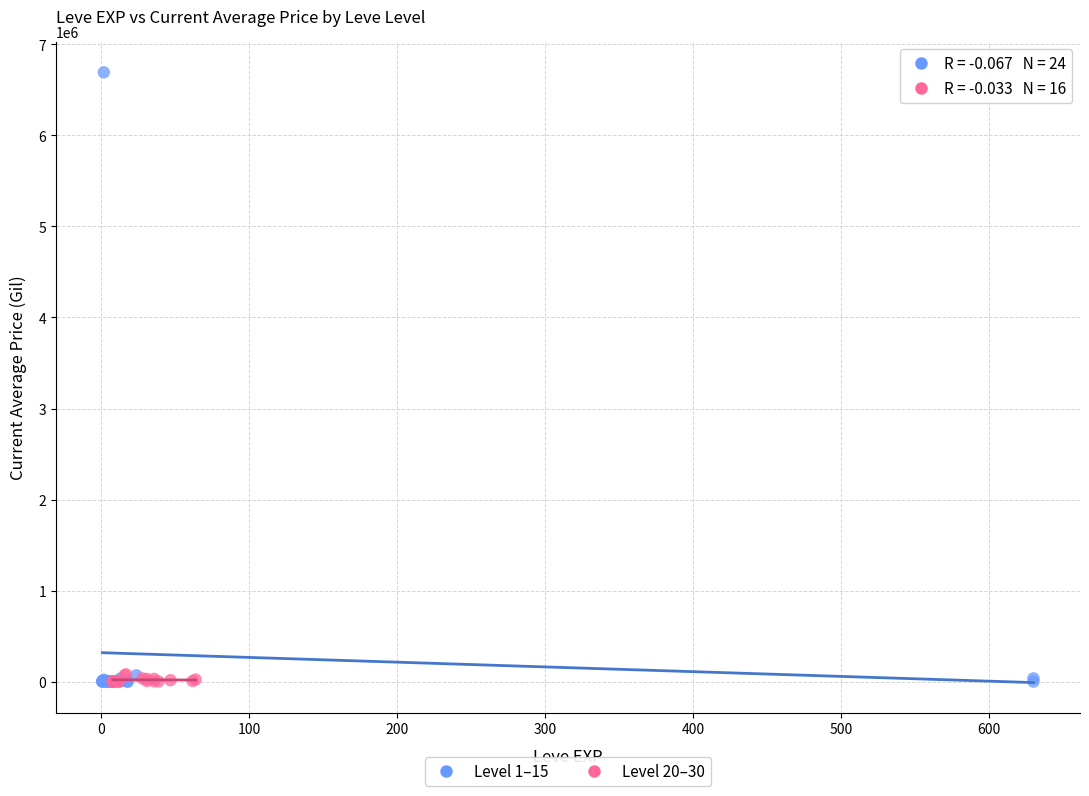

Which series has the largest Y range (max minus min)?

Level 1–15